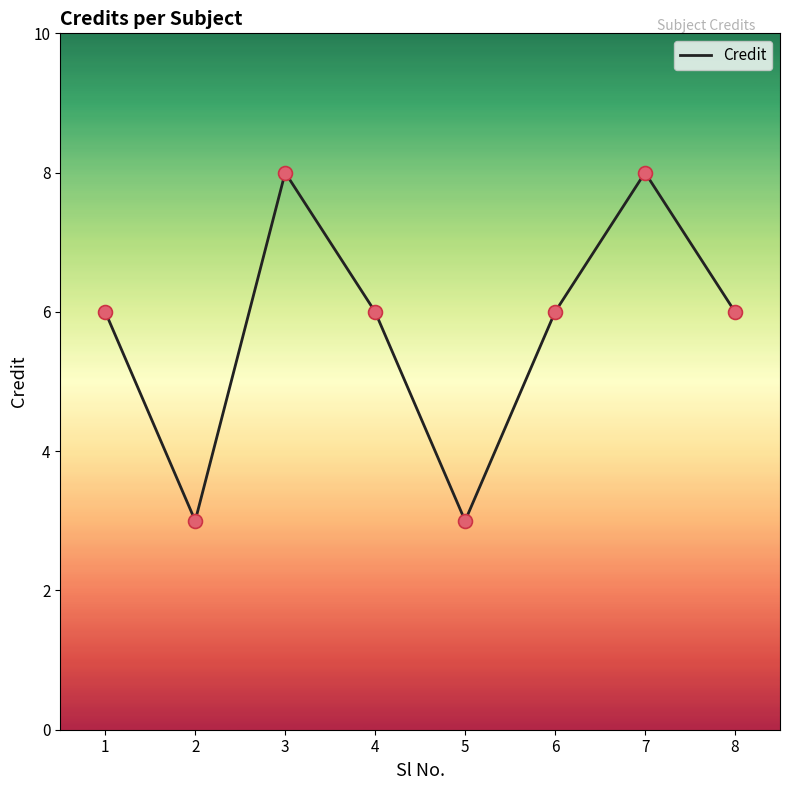

Which has a higher value, 6 or 3?

3